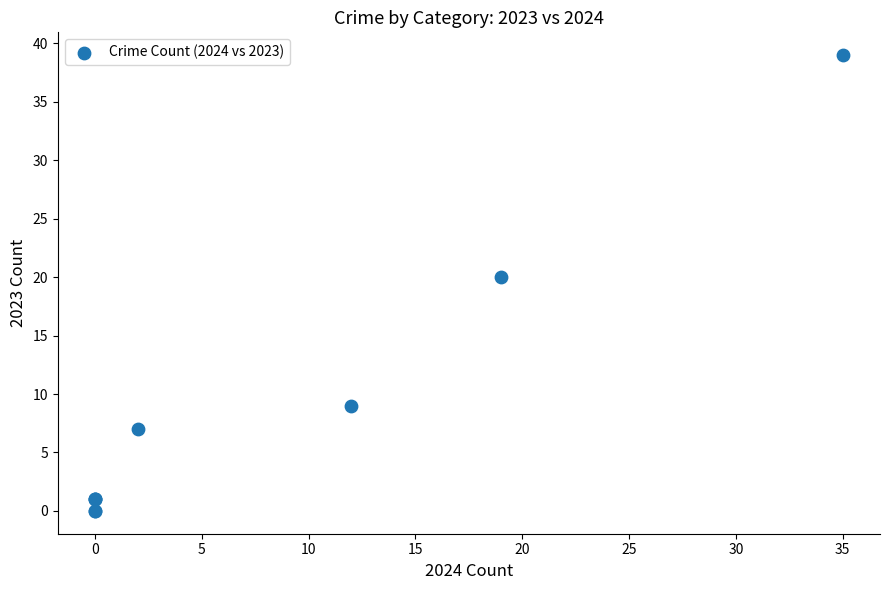

What Y value in the scatter plot is closest to 19?

20